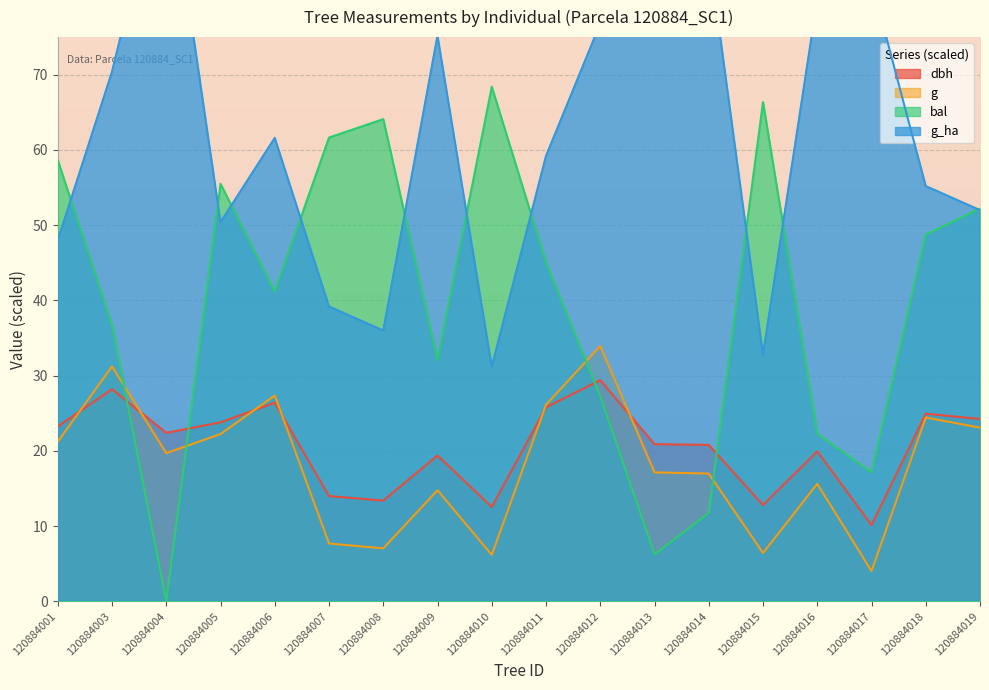

Between which two adjacent categories do bal and g first intersect?

120884003 and 120884004